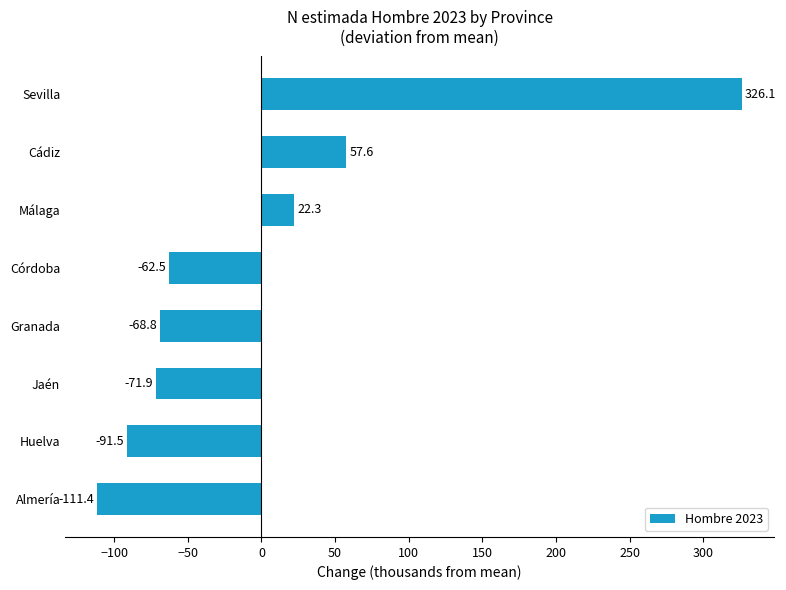

Which label corresponds to the smallest value in the chart?

Almería